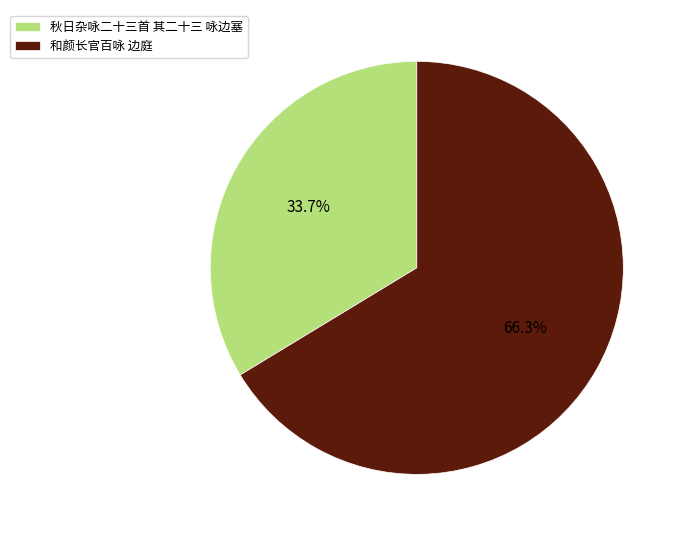

Is 秋日杂咏二十三首 其二十三 咏边塞 the majority of the pie?

No